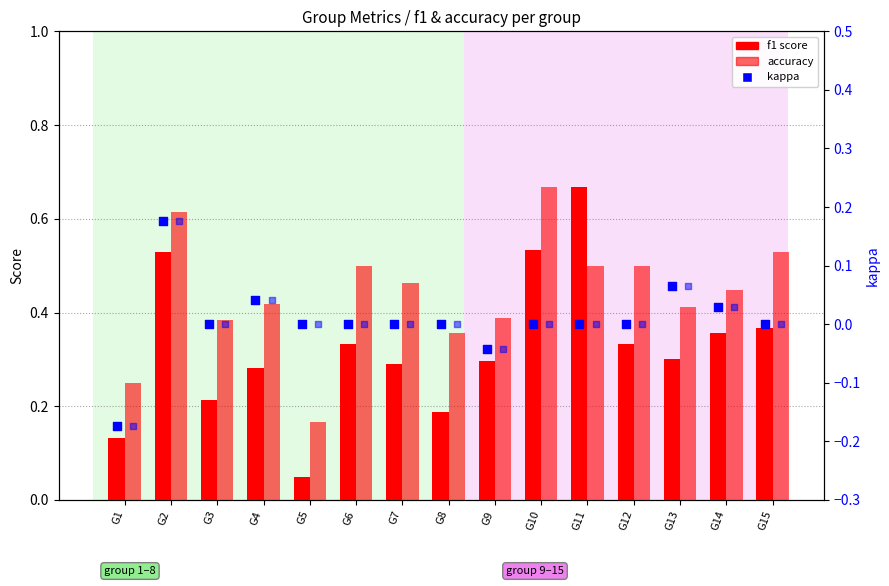

Which series contains the highest Y value?

f1 score